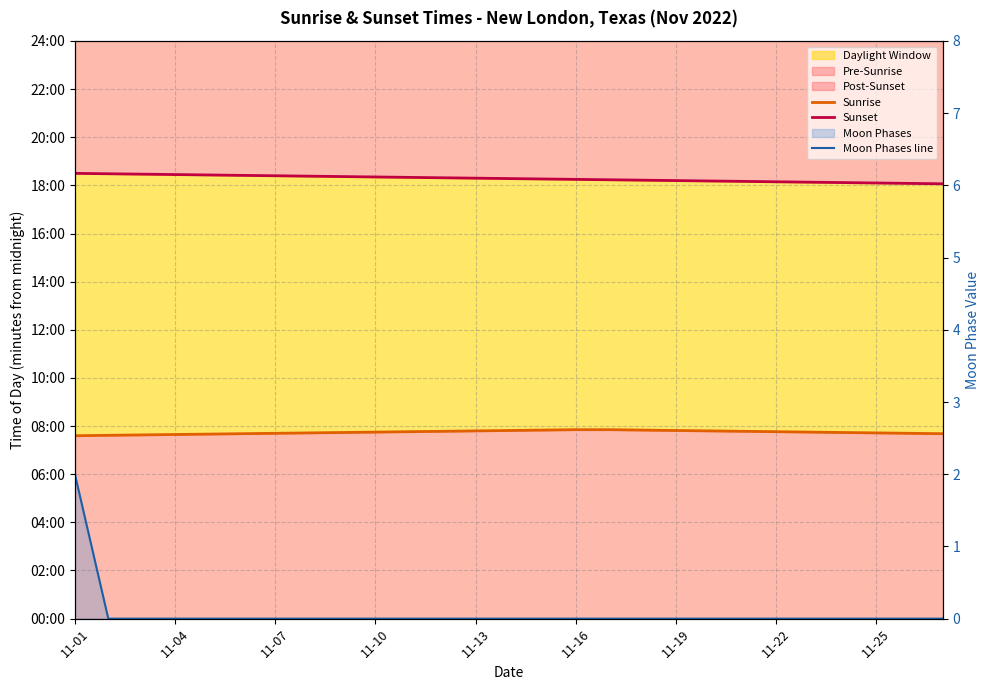

Which category has the highest value in the Moon Phases line series?

11-01